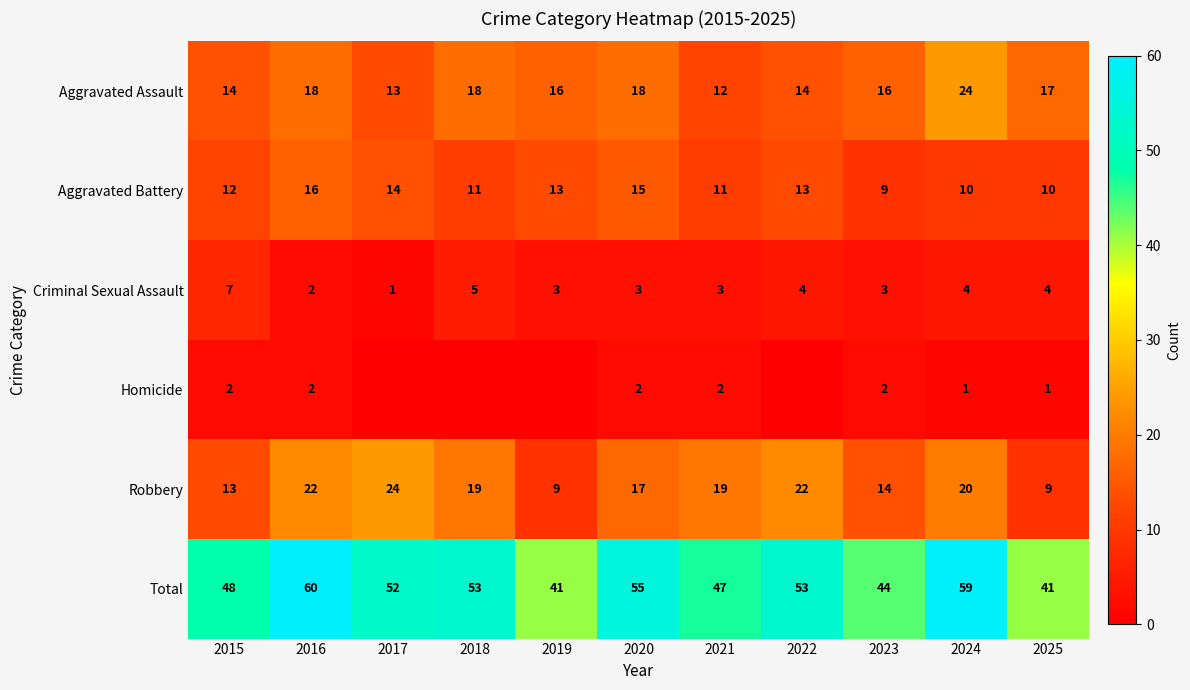

At which category does the chart reach its minimum across all series?

2017